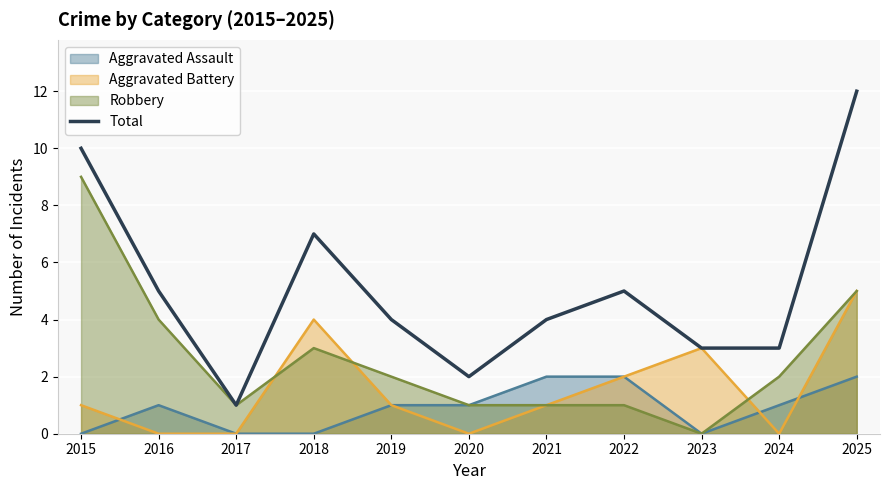

Reading left to right, extract all data points from this chart.

2015=10	2016=5	2017=1	2018=7	2019=4	2020=2	2021=4	2022=5	2023=3	2024=3	2025=12